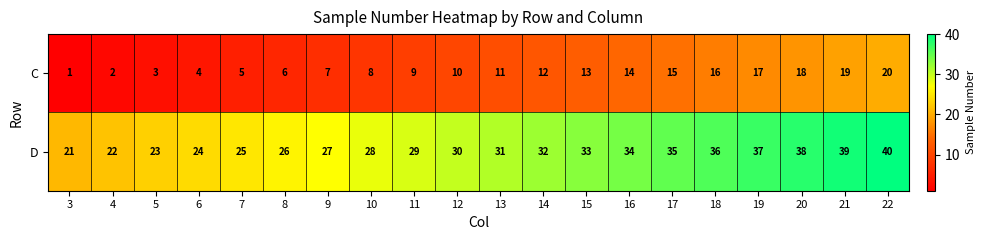

List the series in order of their overall mean, highest first.

D, C